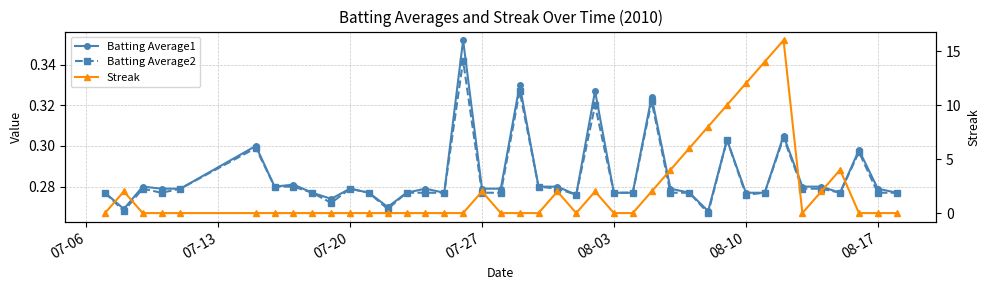

The value of Batting Average2 at 08-17 is 0.4. True or false?

False